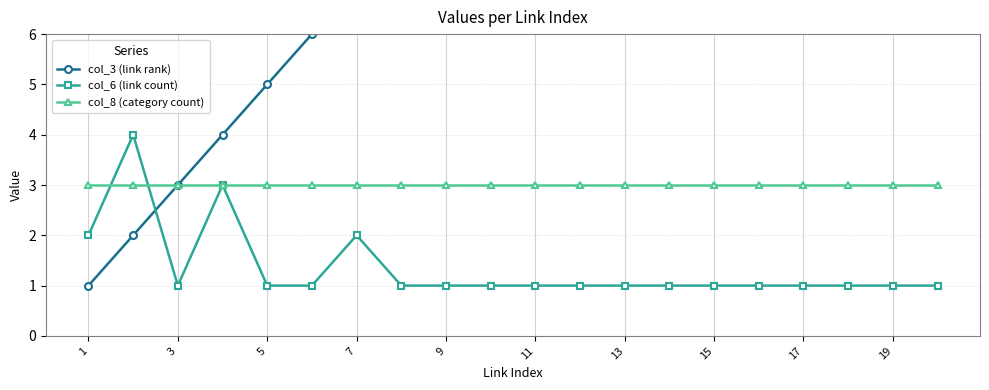

True or false: col_6 (link count) has more than 2 interior local peaks.

True